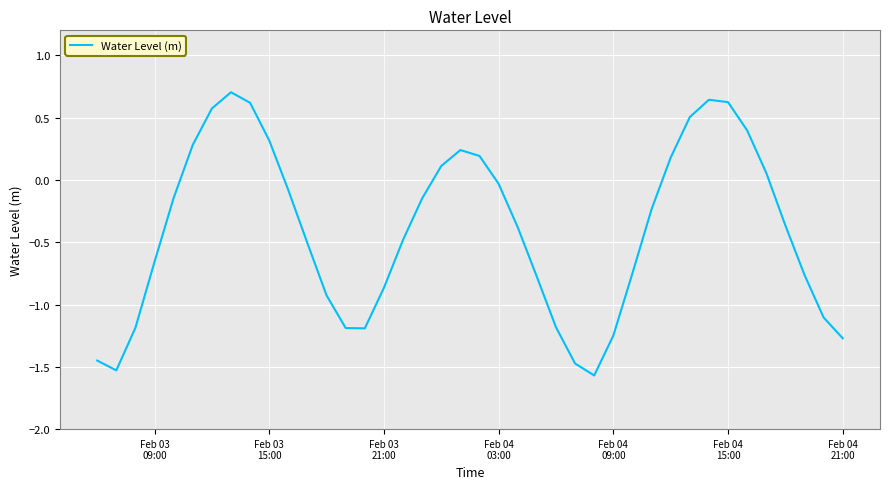

What is the difference between the maximum and minimum values?

2.3